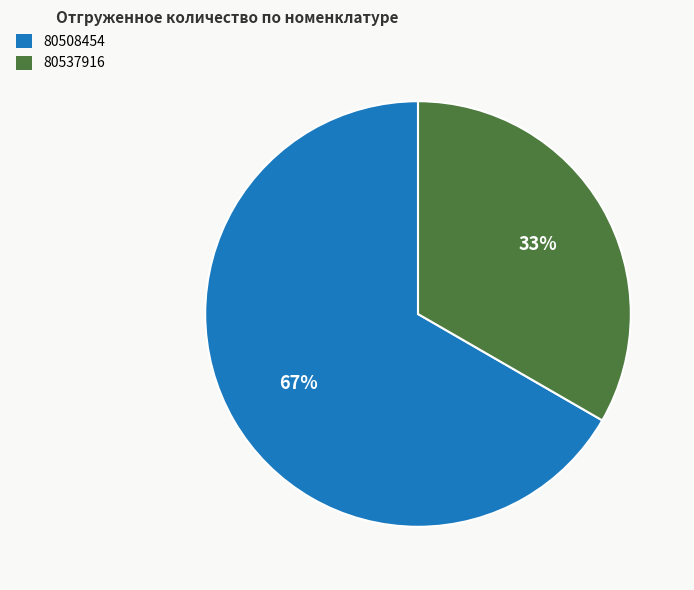

How many segments does this pie chart have?

2